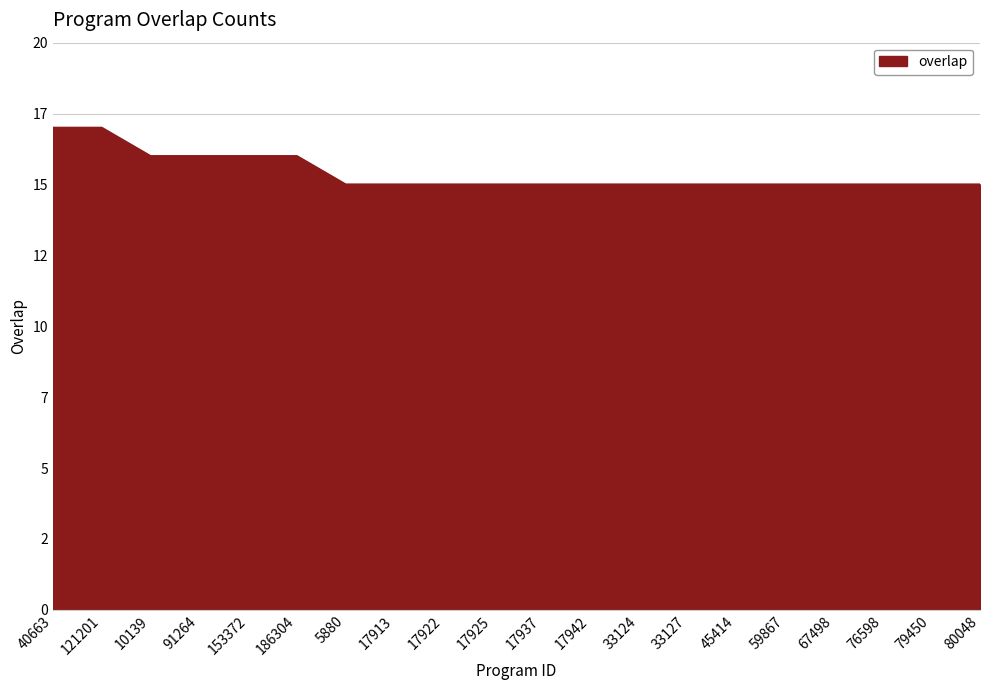

The chart shows a value of 16 at 153372. True or false?

True